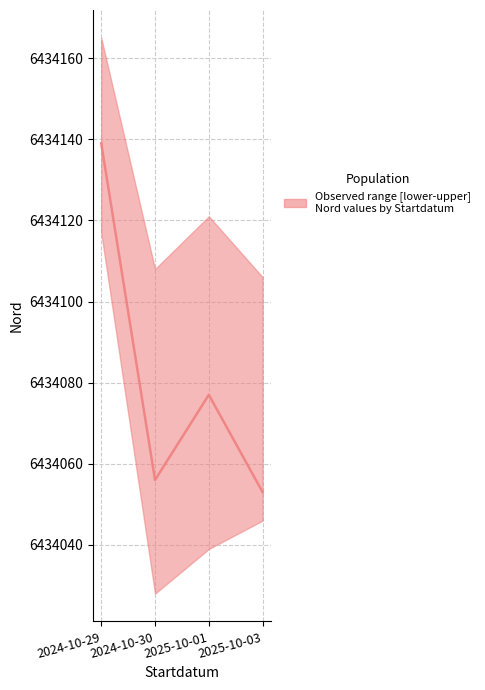

Reading right to left, what are all the values shown in this chart?

2025-10-03=6434053	2025-10-01=6434077	2024-10-30=6434056	2024-10-29=6434139